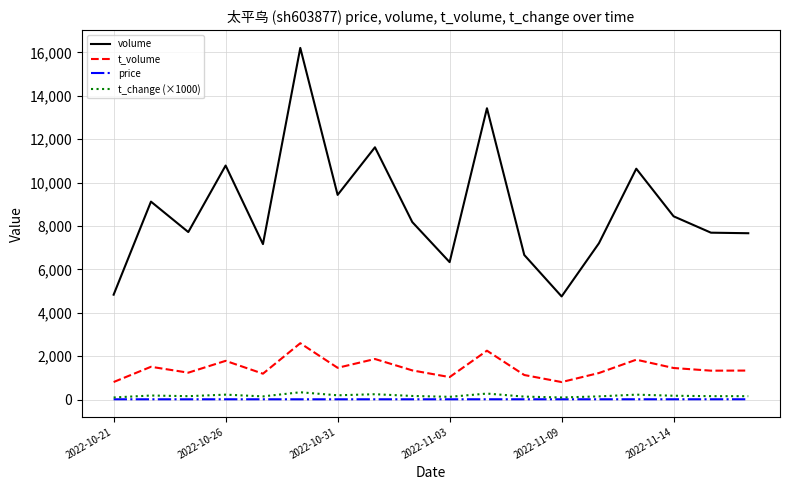

How many lines are shown in the chart?

4